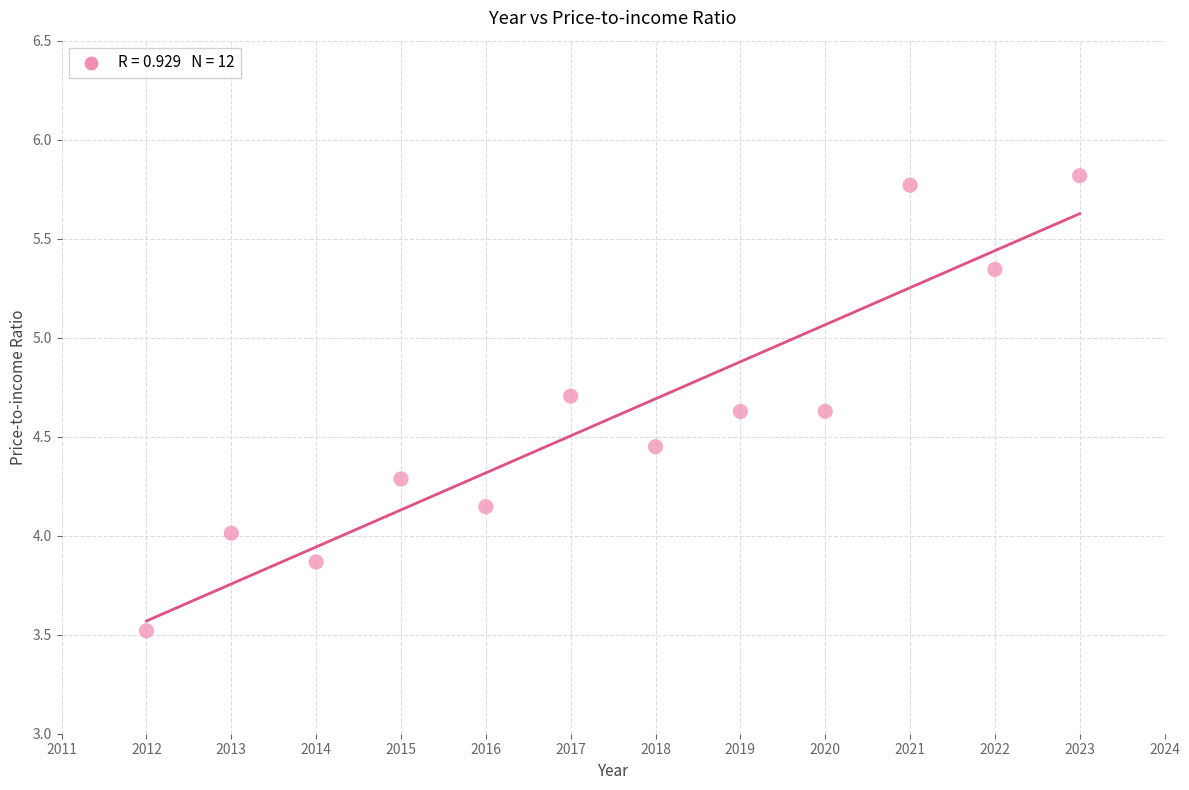

What is the average X value?

2017.5